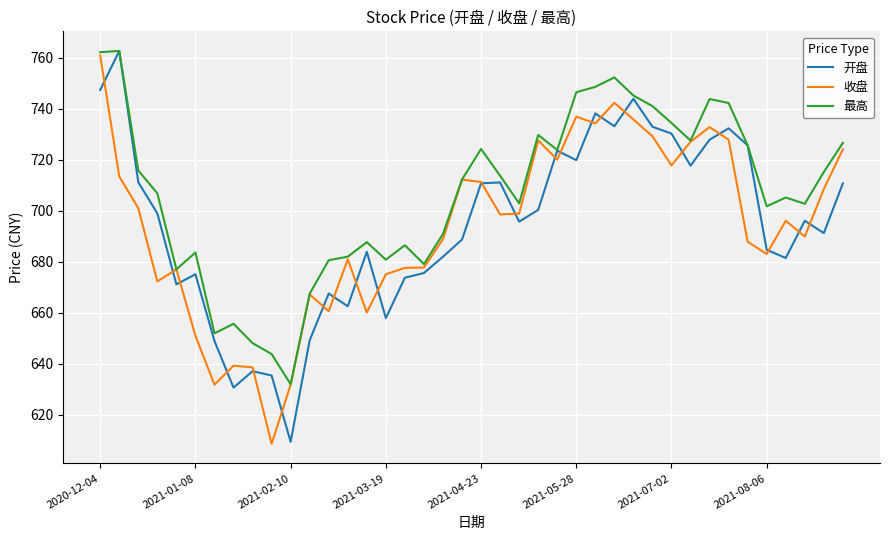

Which series has the largest total across all categories?

最高